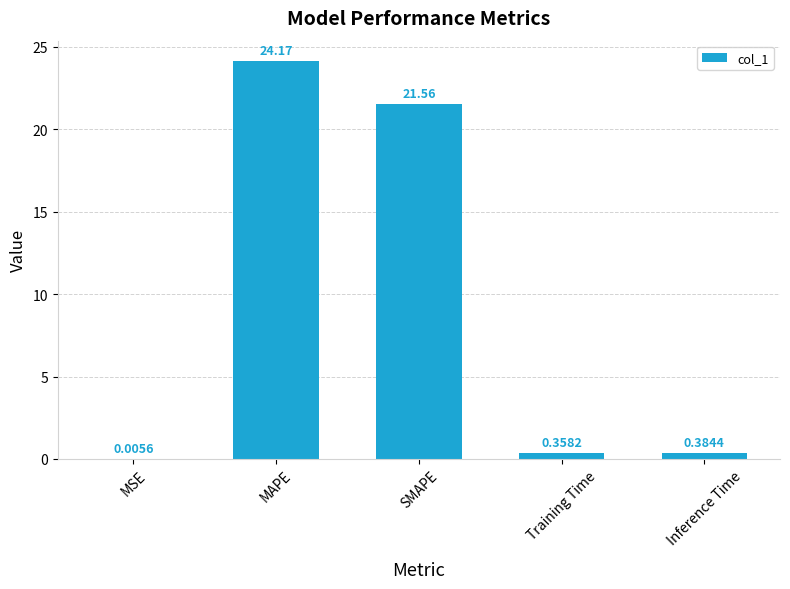

What is the average value?

9.3